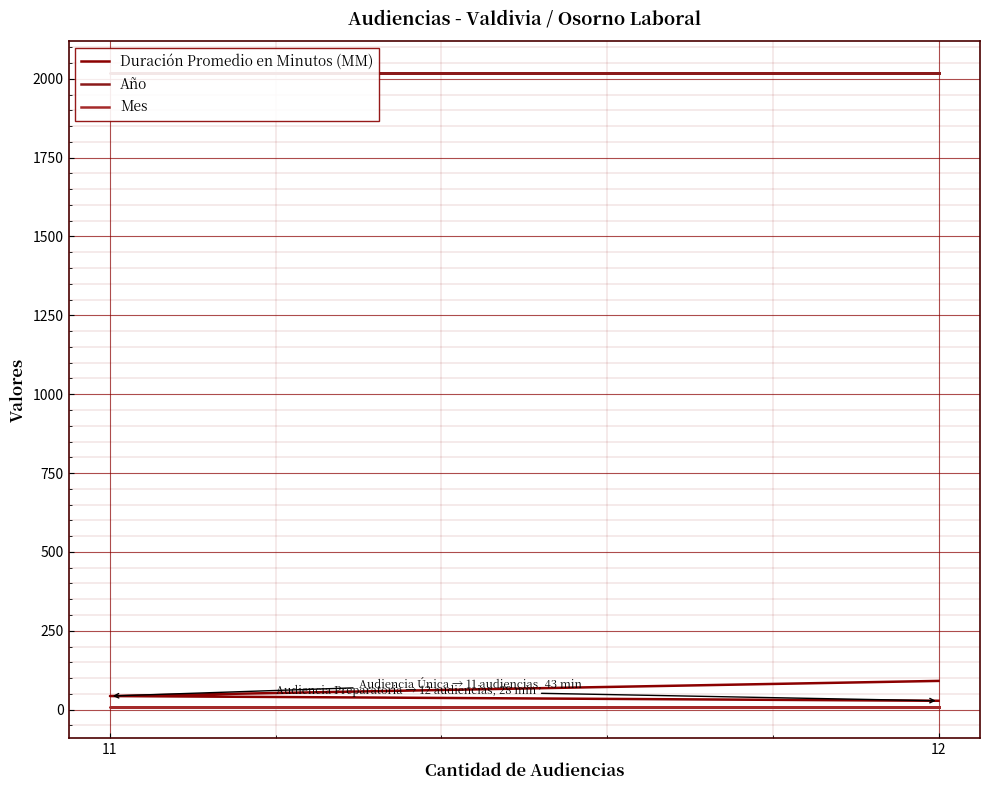

Which has a higher value, 11 or 12?

11